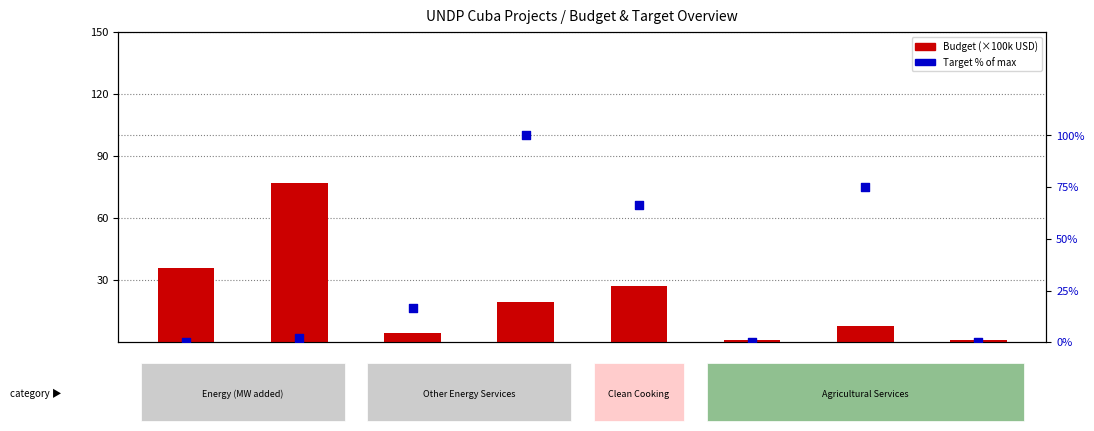

Which series reaches the minimum Y coordinate?

Target % of max